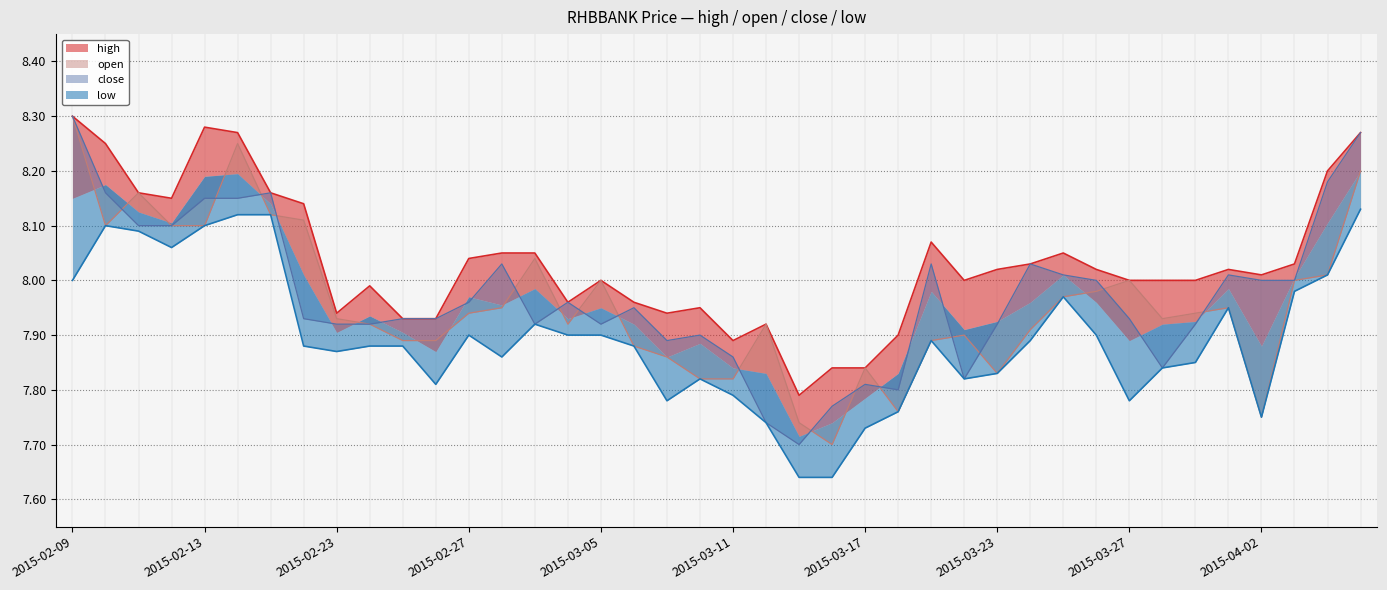

How many distinct data groups are displayed?

4